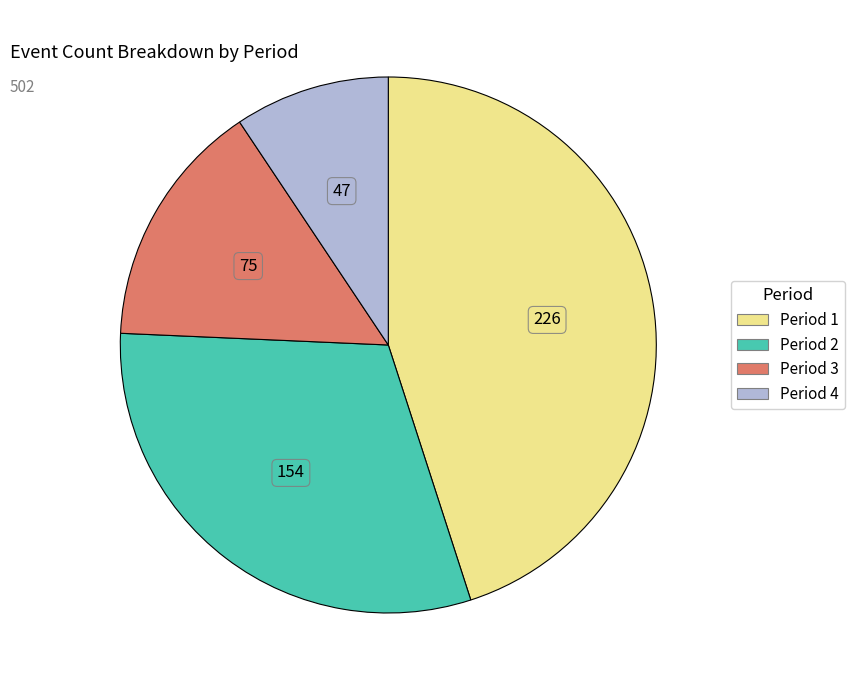

Combined, do Period 4 and Period 3 account for over 50%?

No